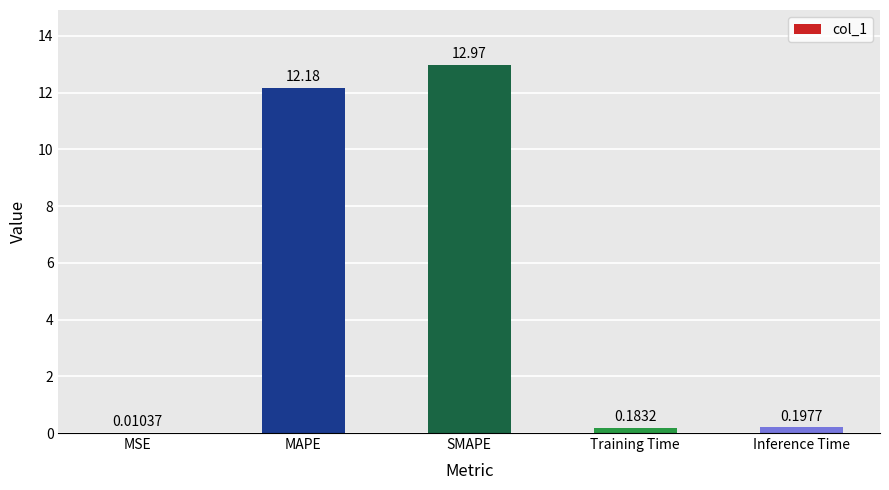

What is the average value?

5.1